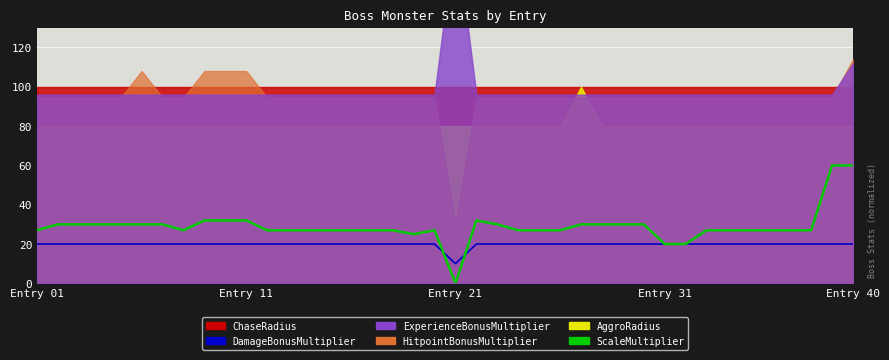

At which category does ScaleMultiplier reach its first local valley?

7